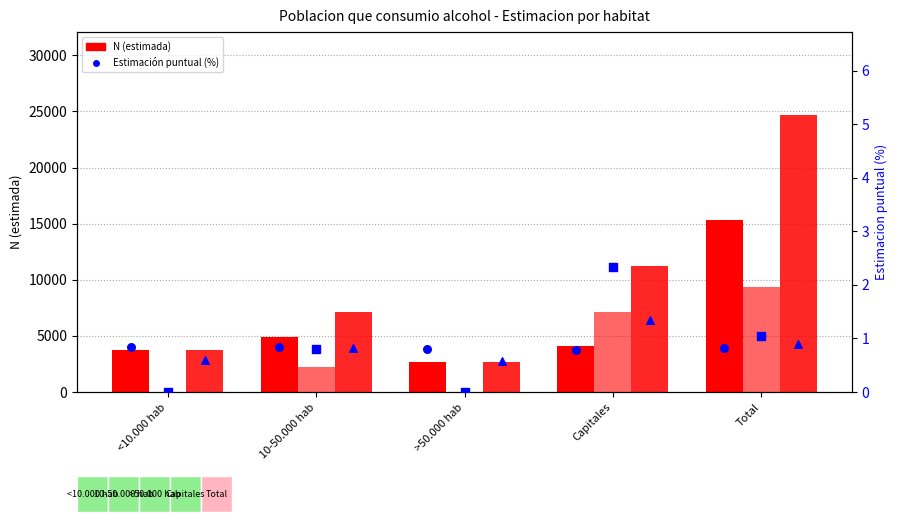

Which series has the largest total across all categories?

Total N (estimada)